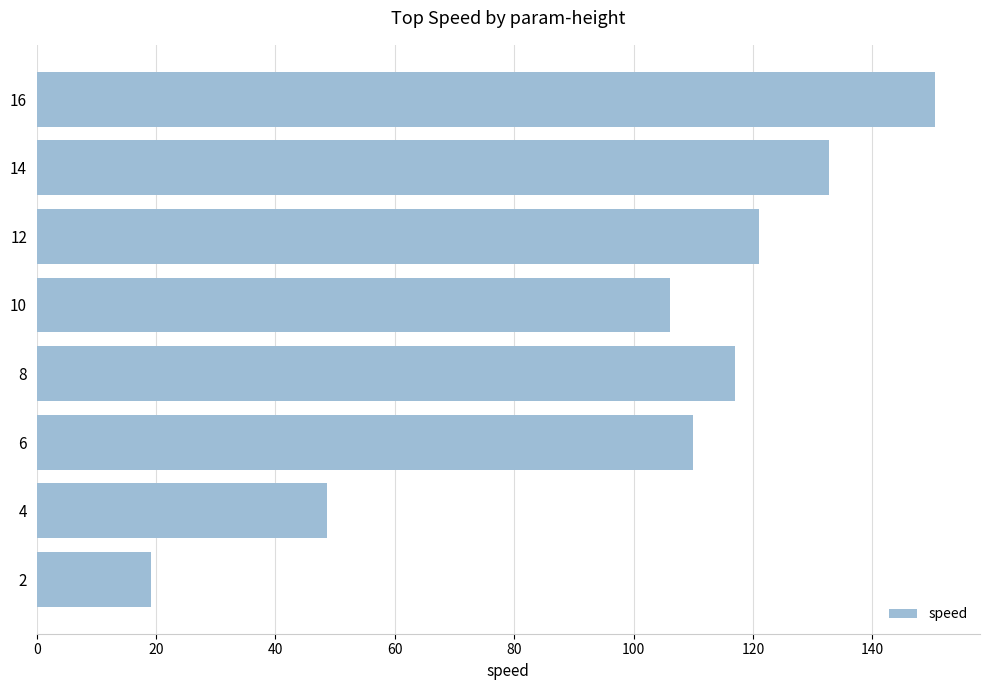

The chart shows a value of 29.1 at 4. True or false?

False